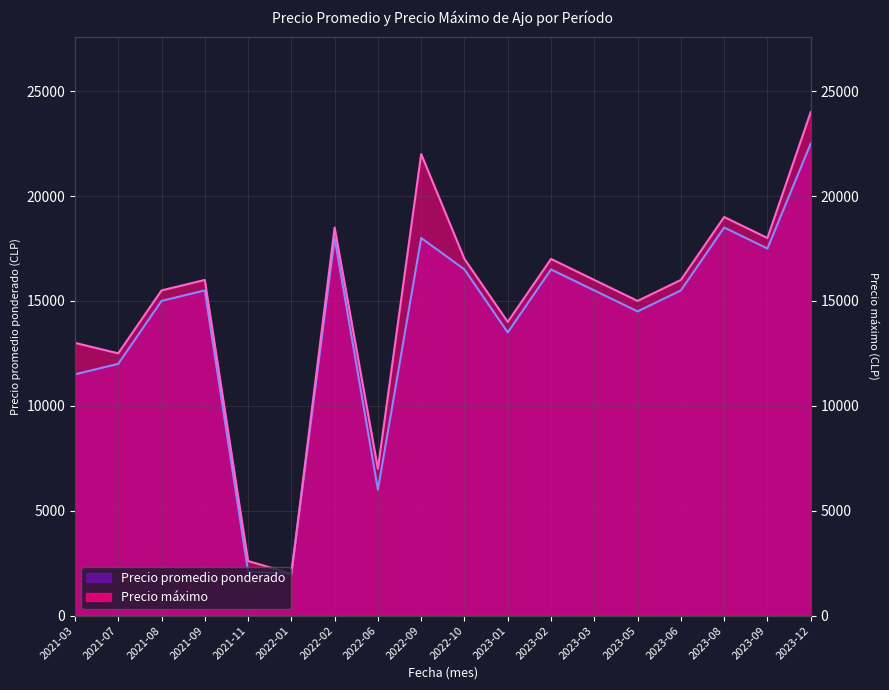

True or false: Precio maximo has more than 2 points higher than both neighbors.

True